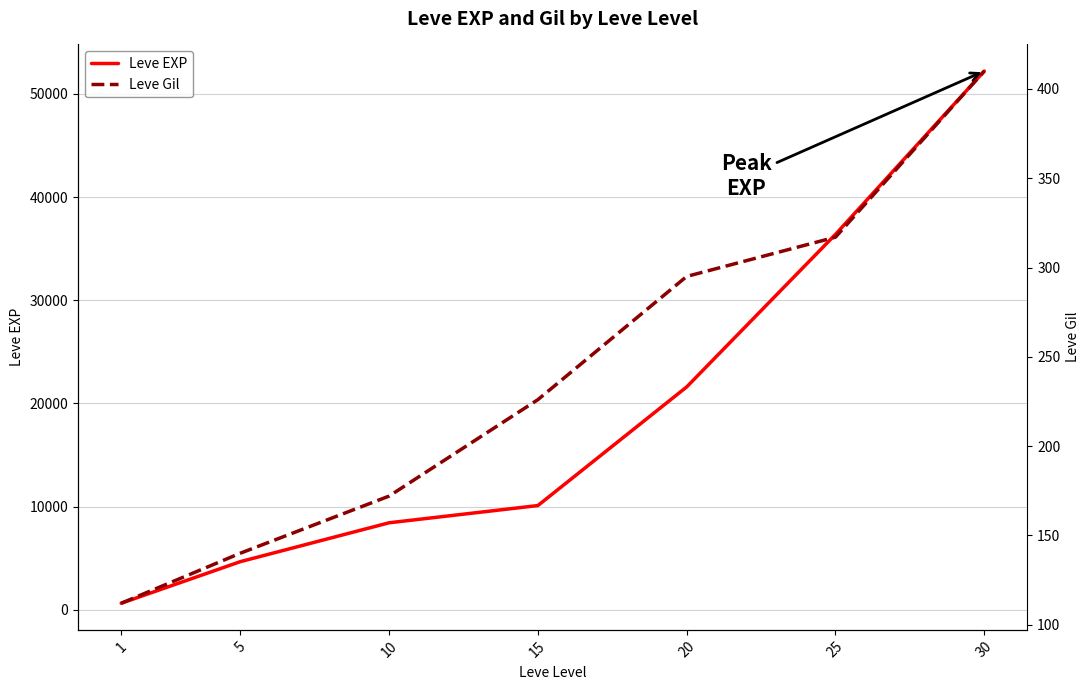

How many lines are shown in the chart?

2